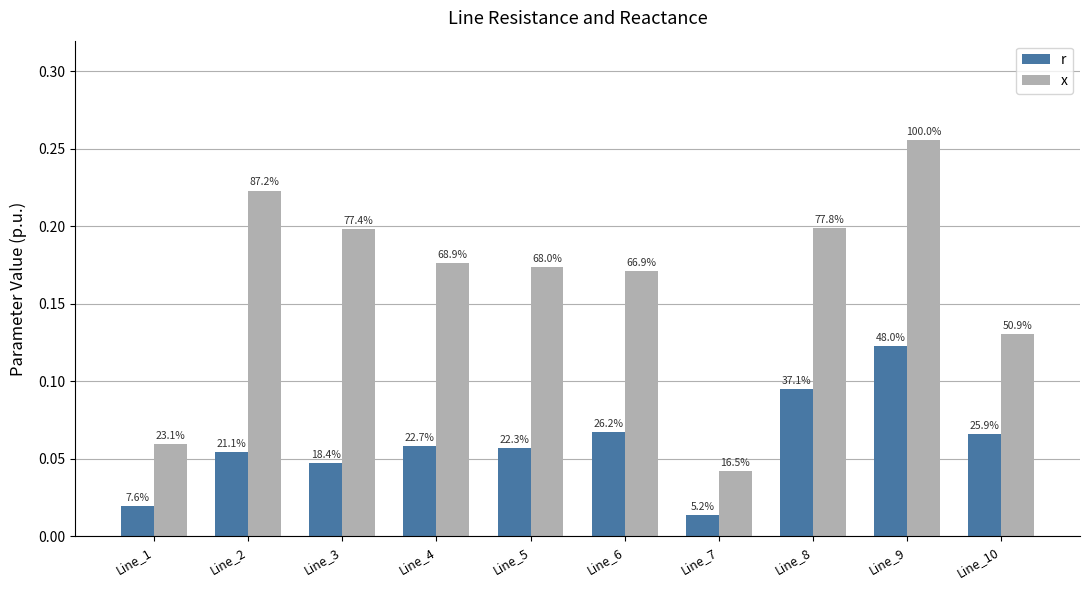

Reading left to right, what are all the values shown in this chart?

r: Line_1=0.0	Line_2=0.1	Line_3=0.0	Line_4=0.1	Line_5=0.1	Line_6=0.1	Line_7=0.0	Line_8=0.1	Line_9=0.1	Line_10=0.1
x: Line_1=0.1	Line_2=0.2	Line_3=0.2	Line_4=0.2	Line_5=0.2	Line_6=0.2	Line_7=0.0	Line_8=0.2	Line_9=0.3	Line_10=0.1